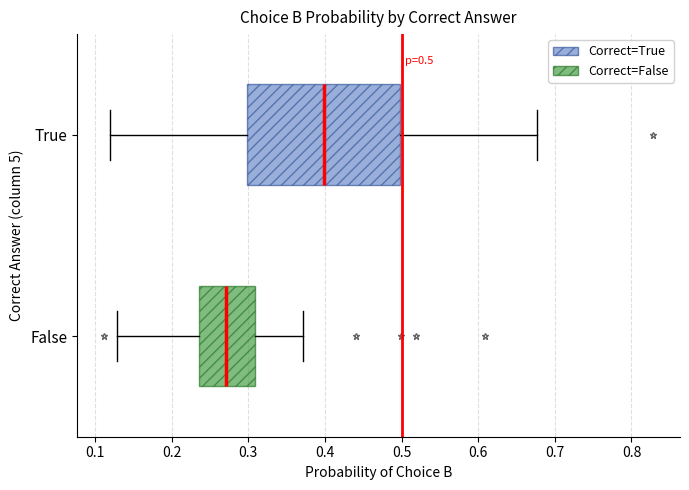

Which box is the widest, from its left edge to its right edge?

True